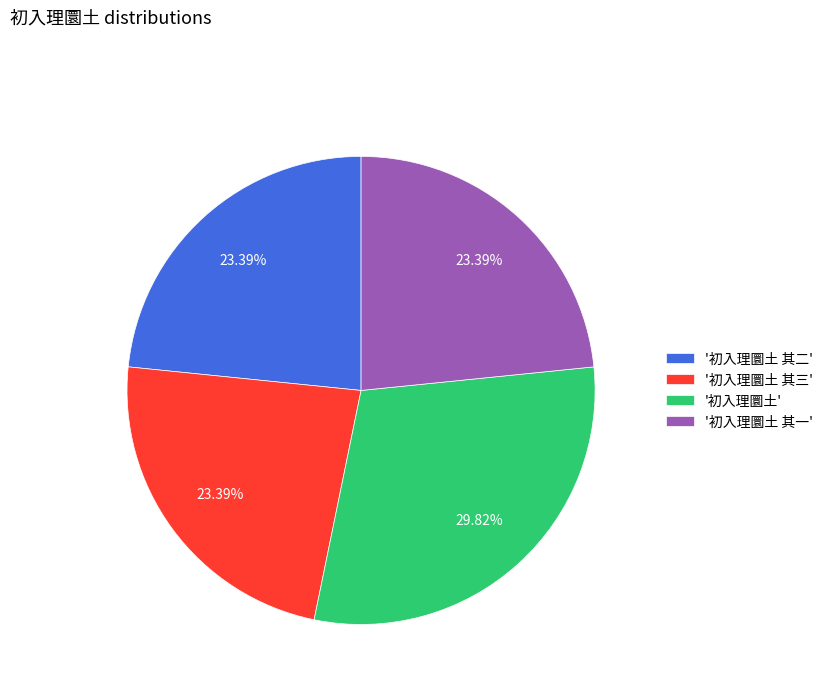

What is the ratio of the value at '初入理圜土 其一' to the value at '初入理圜土'?

0.8